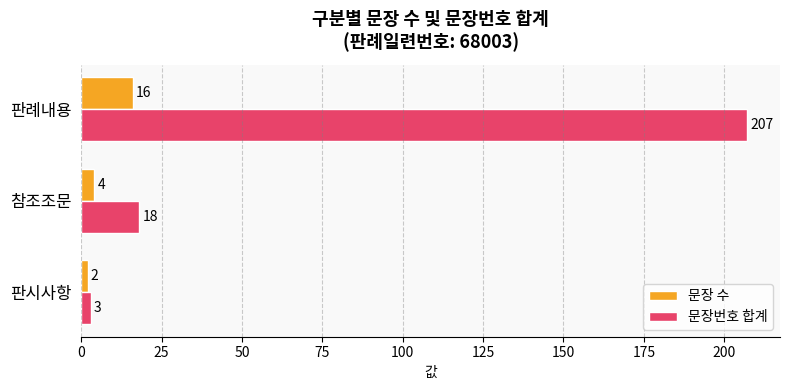

What are all the series names shown in the legend?

문장 수, 문장번호 합계